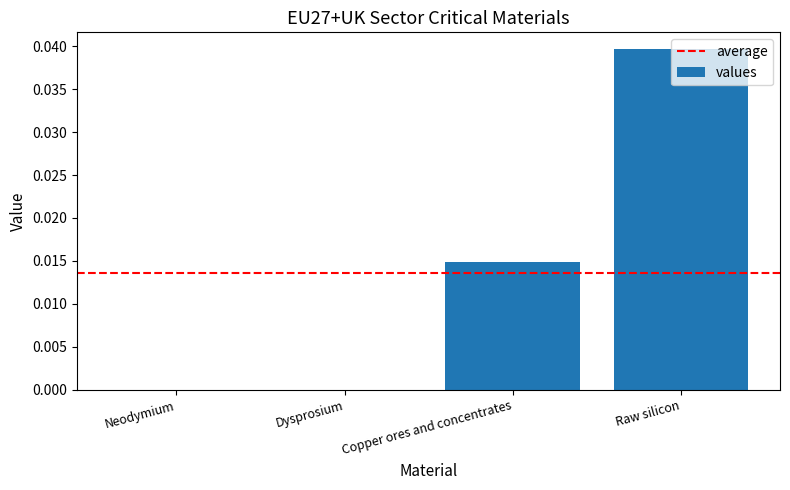

The value at Dysprosium is 0.0. True or false?

True